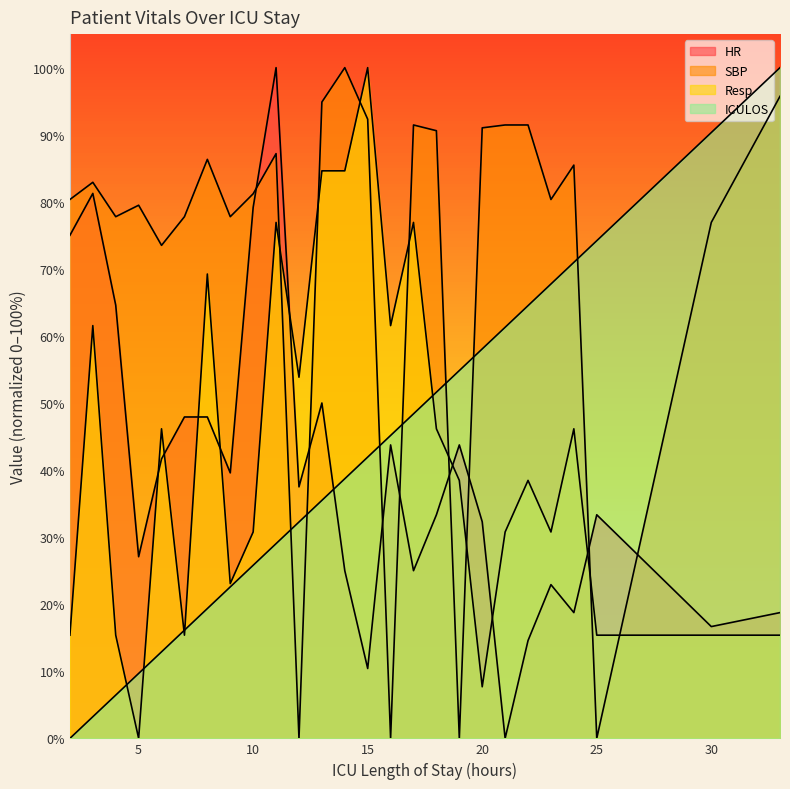

True or false: Resp has a value of 38.5 at 22.

True